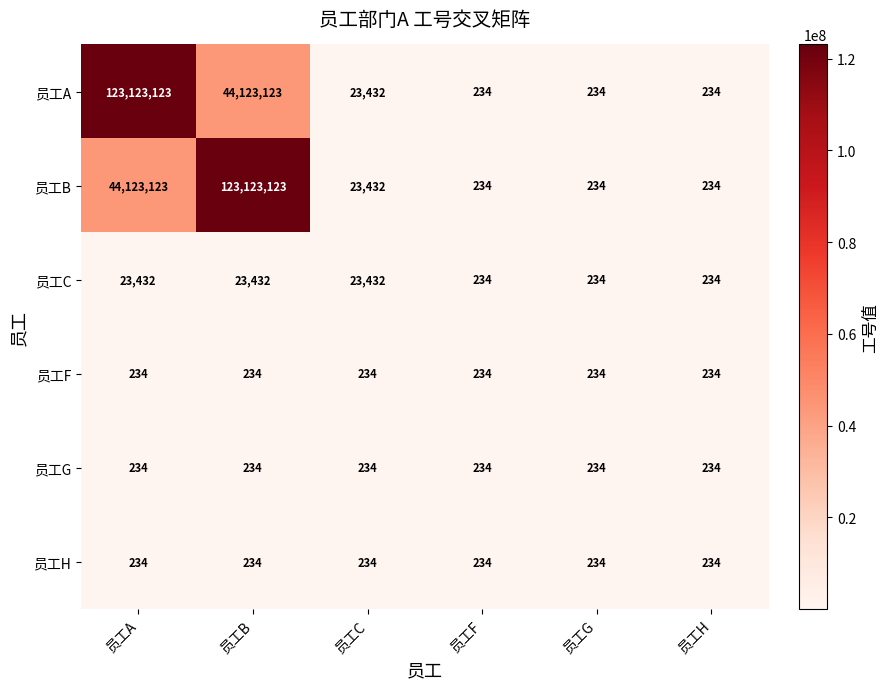

Which series changed the most between 员工B and 员工F?

员工B